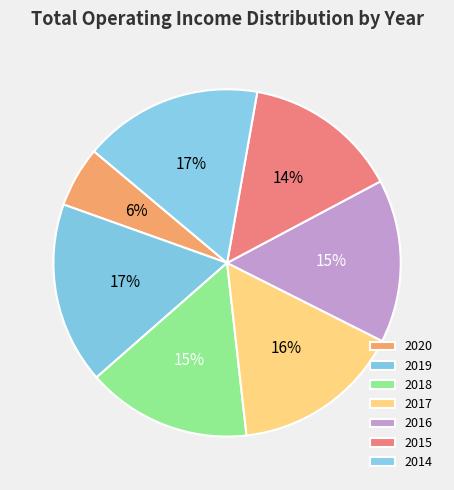

How many segments does this pie chart have?

7